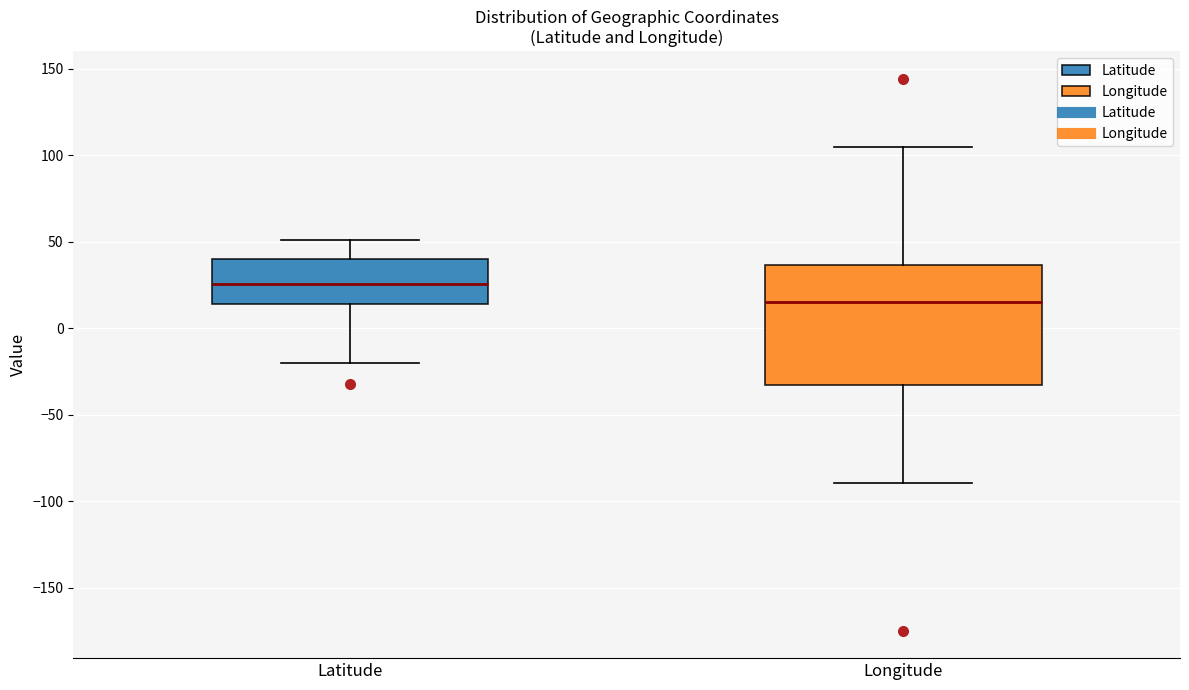

Which box's median line is the lowest?

Longitude